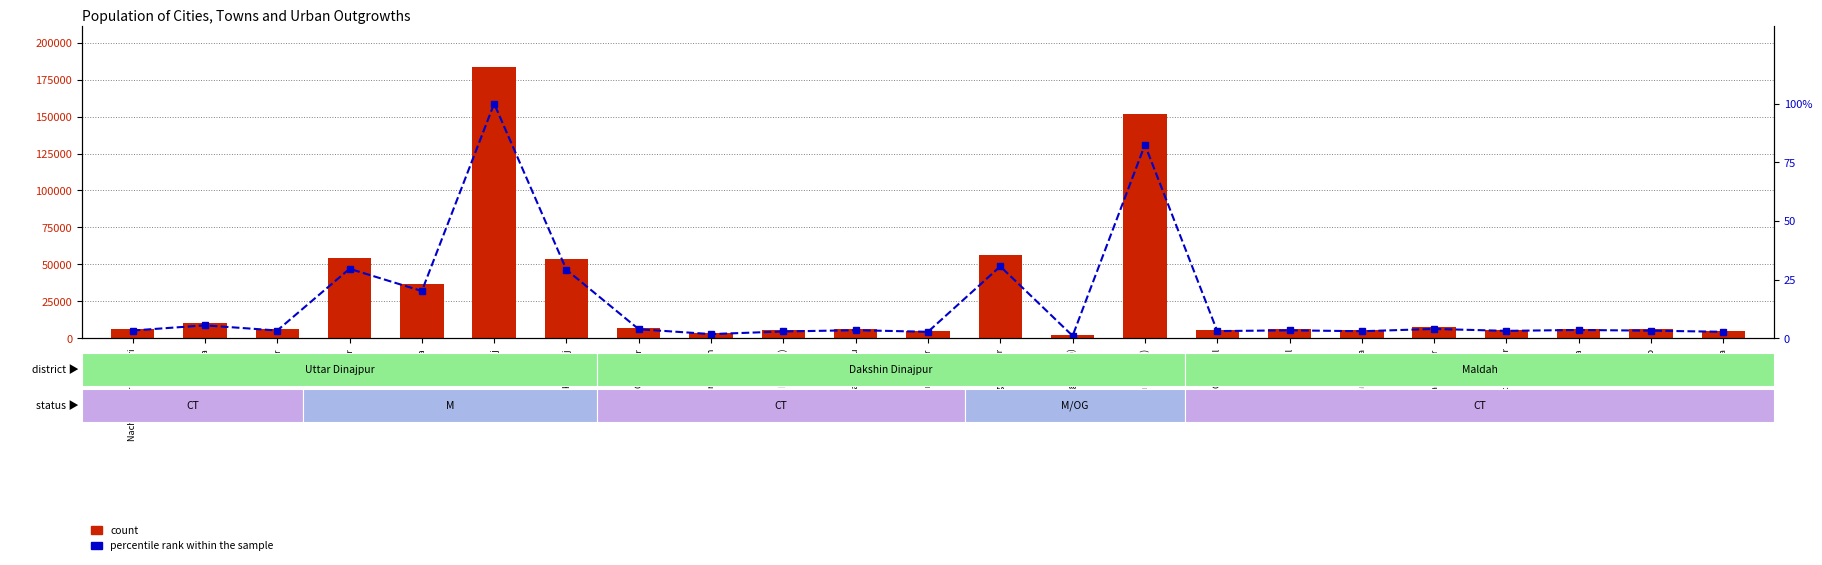

Are the bars grouped side by side (vs. stacked)?

Yes